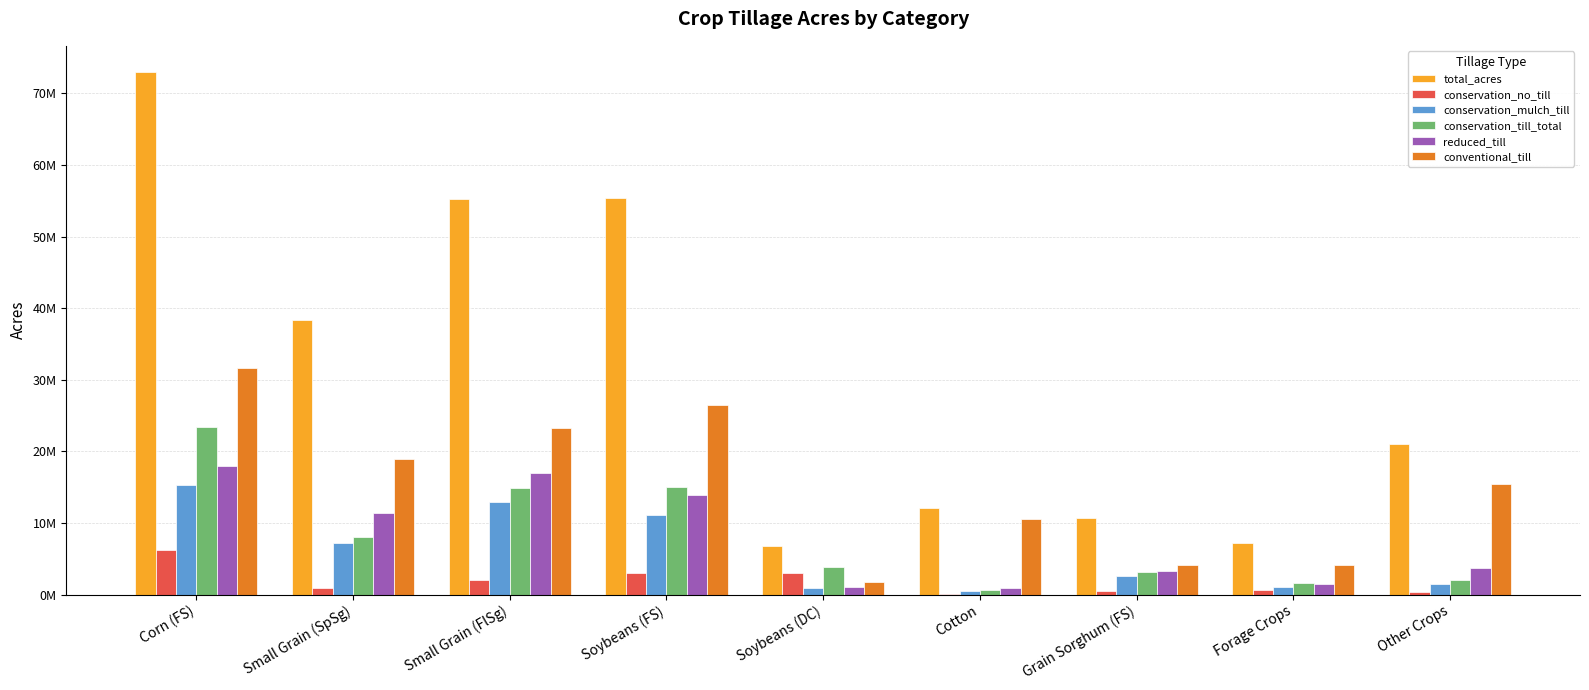

Which label corresponds to the smallest value in the chart?

Cotton